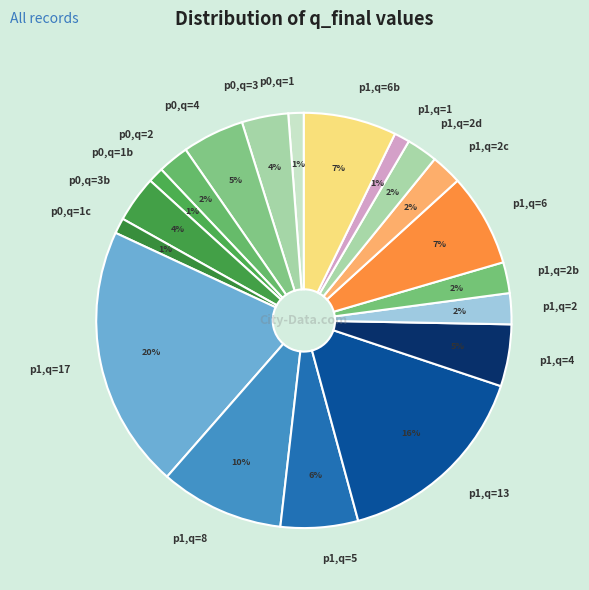

Does p1,q=5 account for over 50% of the chart?

No